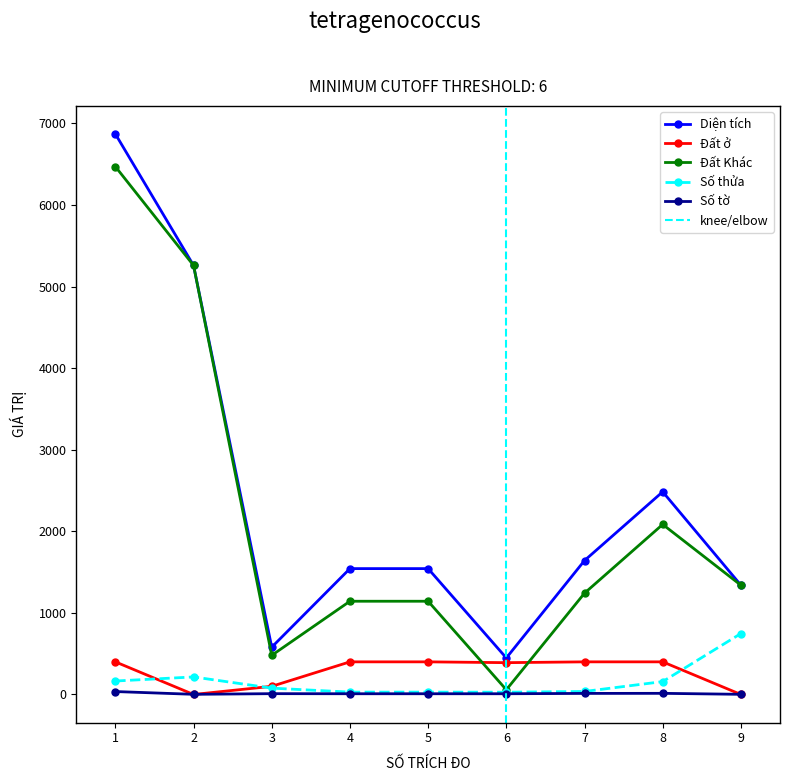

Read the Đất ở value at 4.

400.0